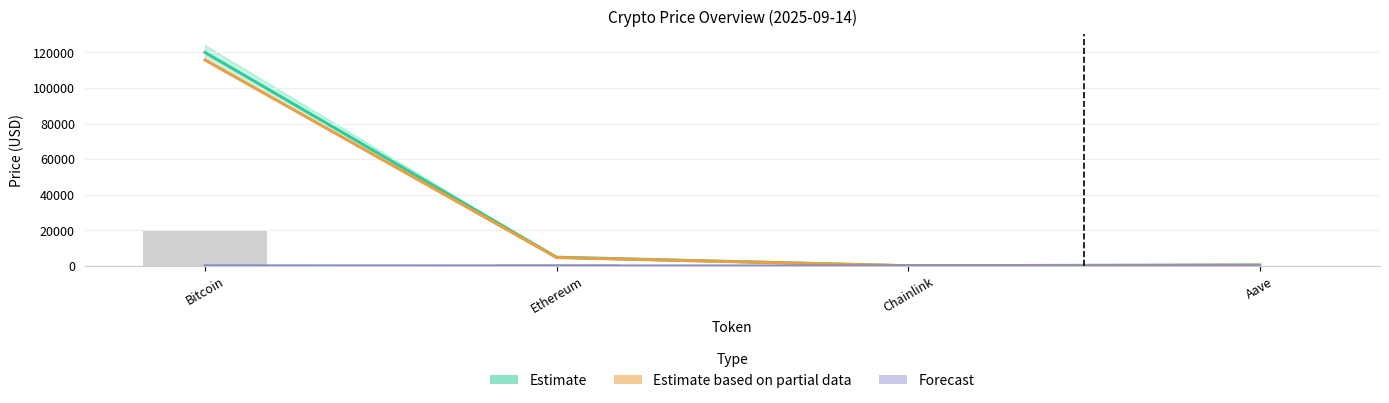

What position from the right is Ethereum?

3